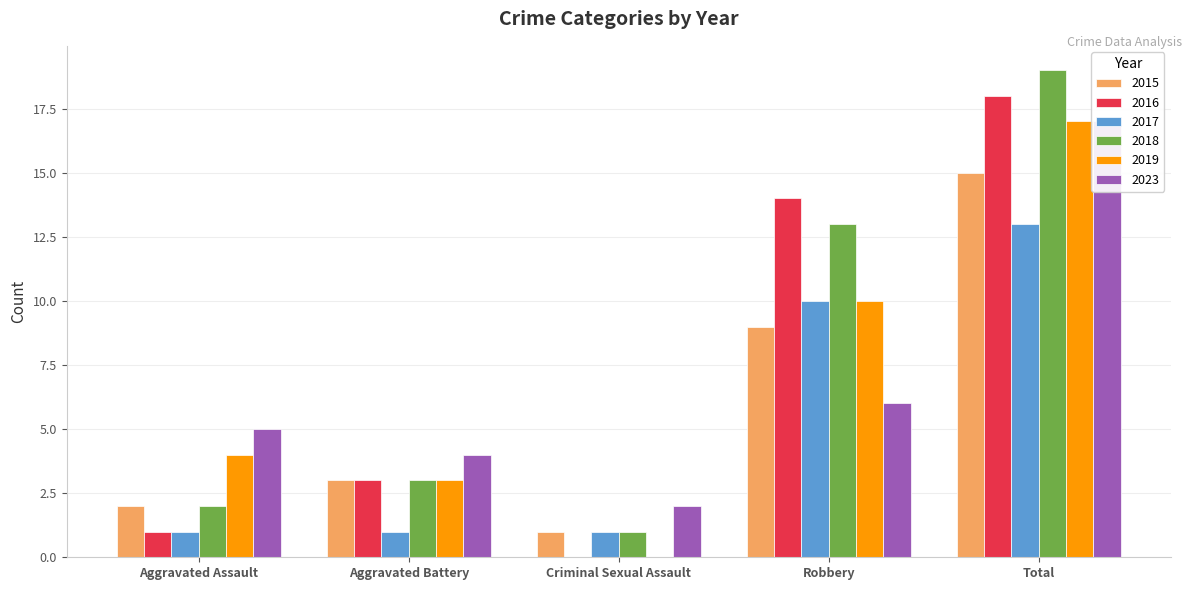

The value of 2023 at Aggravated Assault is 5. True or false?

True